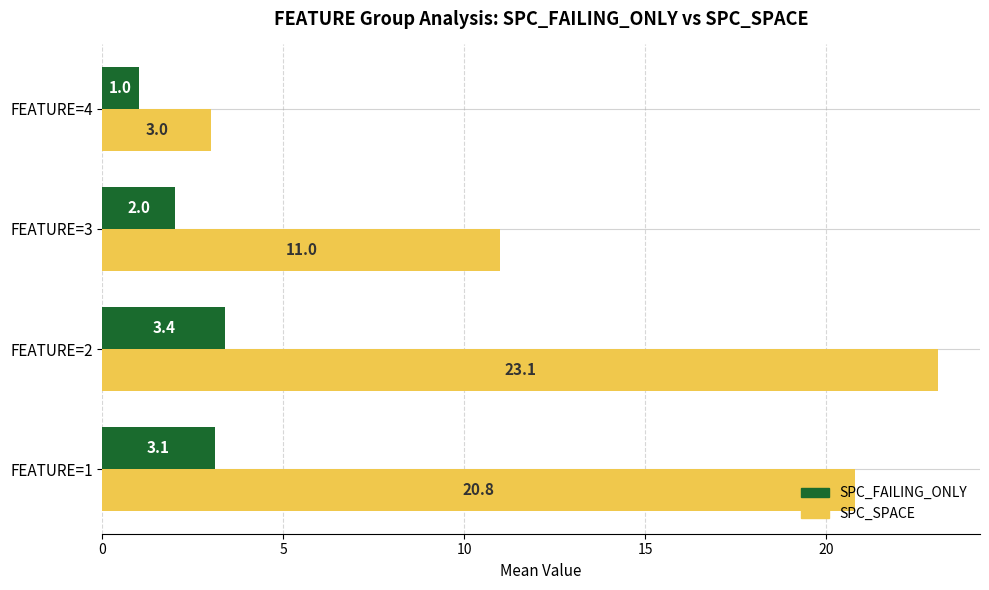

Which series has the largest range (max minus min)?

SPC_SPACE